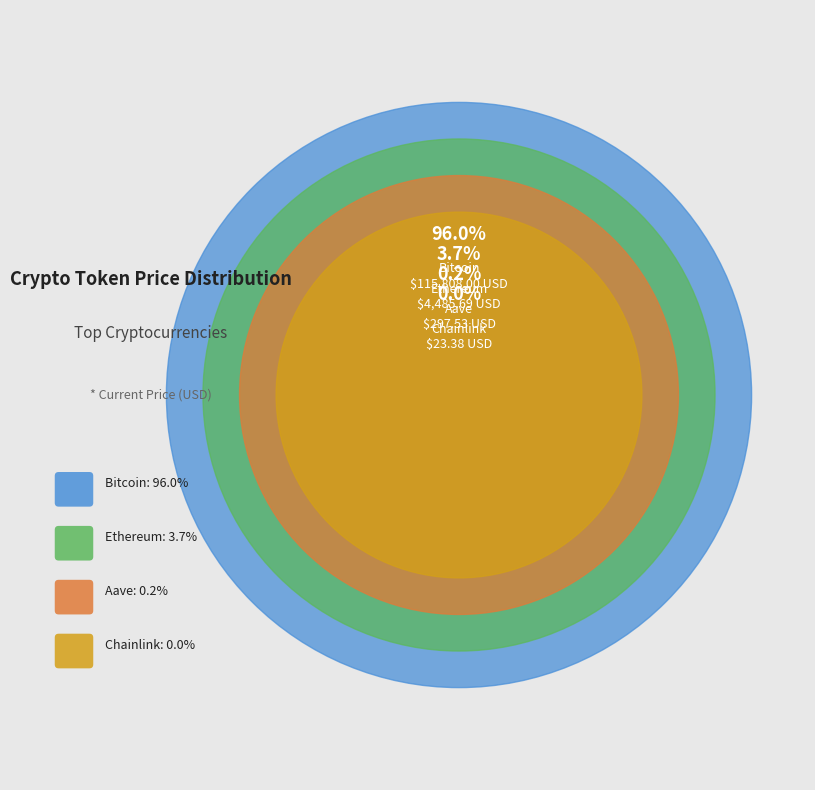

Which category has the biggest portion of the pie?

Bitcoin